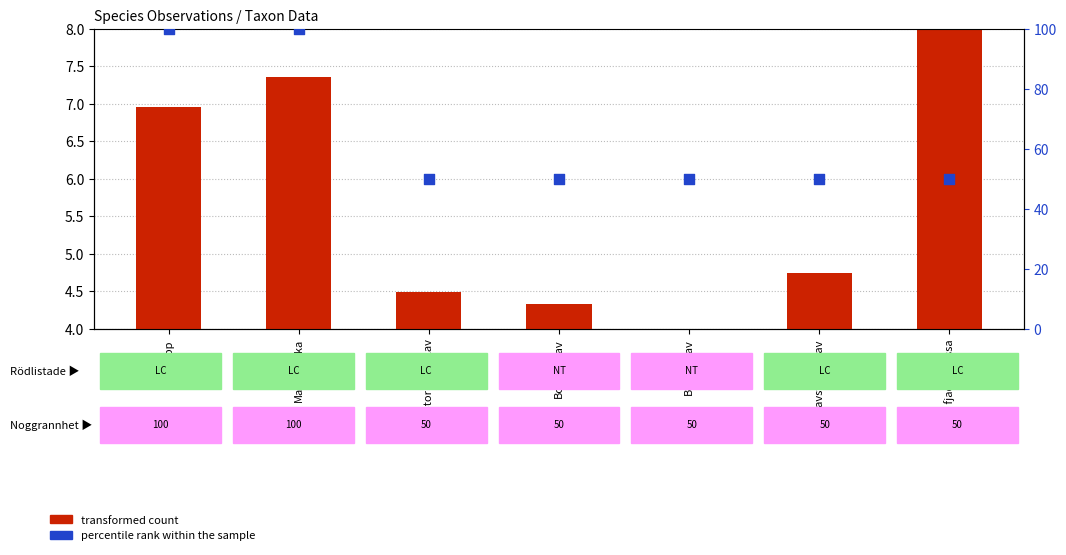

Which series has the largest total across all categories?

percentile rank within the sample